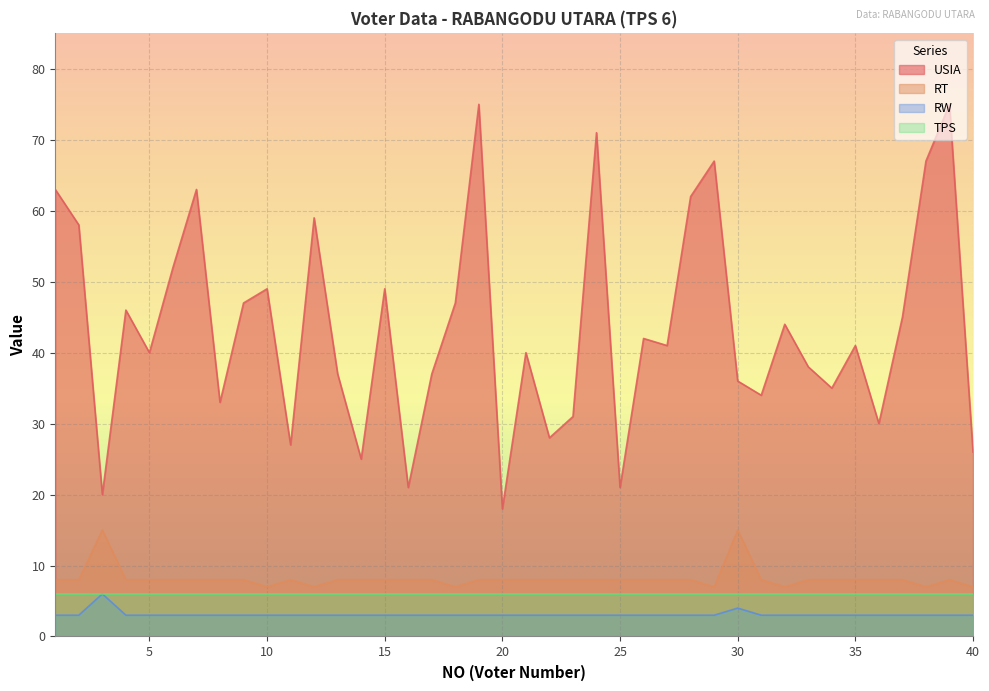

How many interior local valleys does the USIA series have?

13